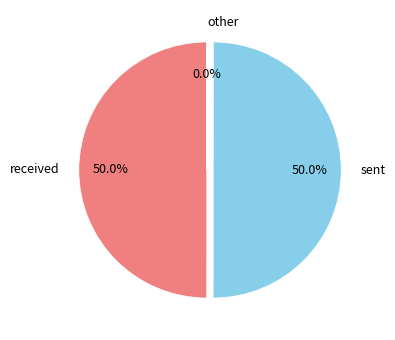

What percentage is the sent slice, to the nearest percent?

50%